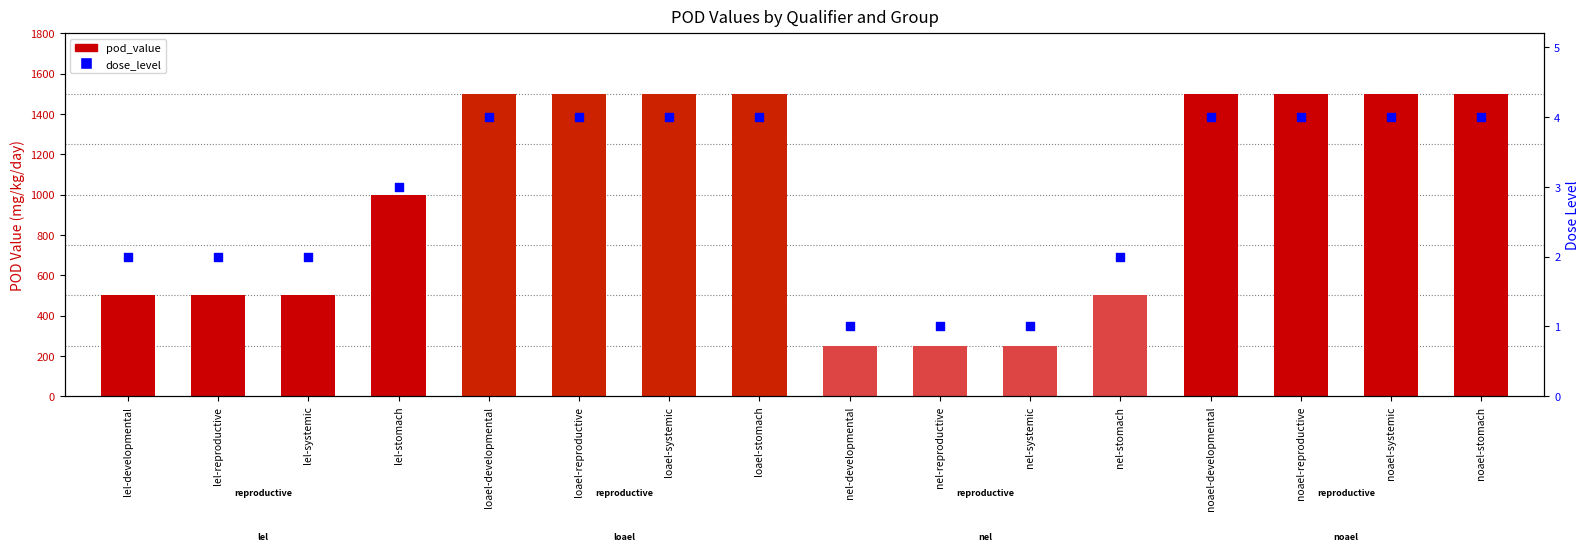

Which series has the largest Y range (max minus min)?

pod_value